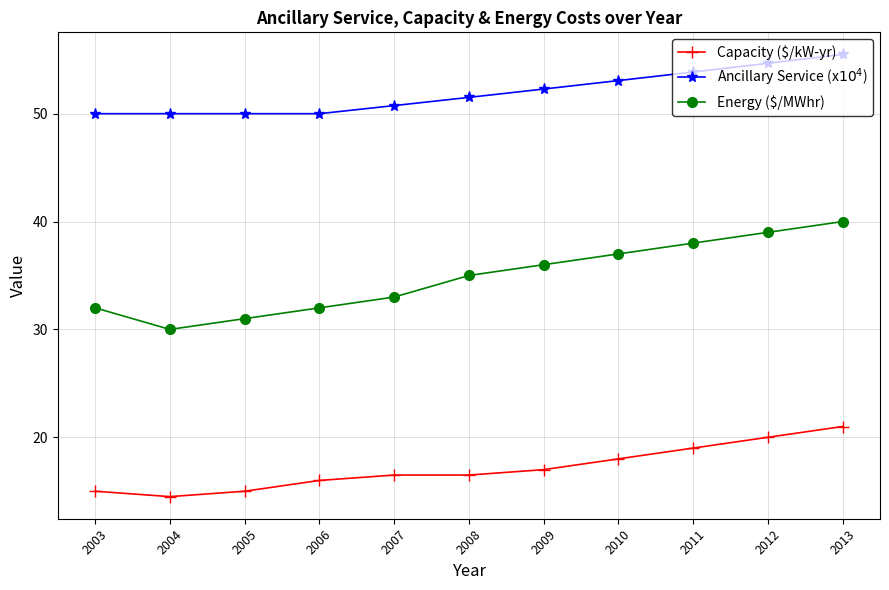

The Capacity ($/kW-yr) series shows 23.8 at 2006. True or false?

False